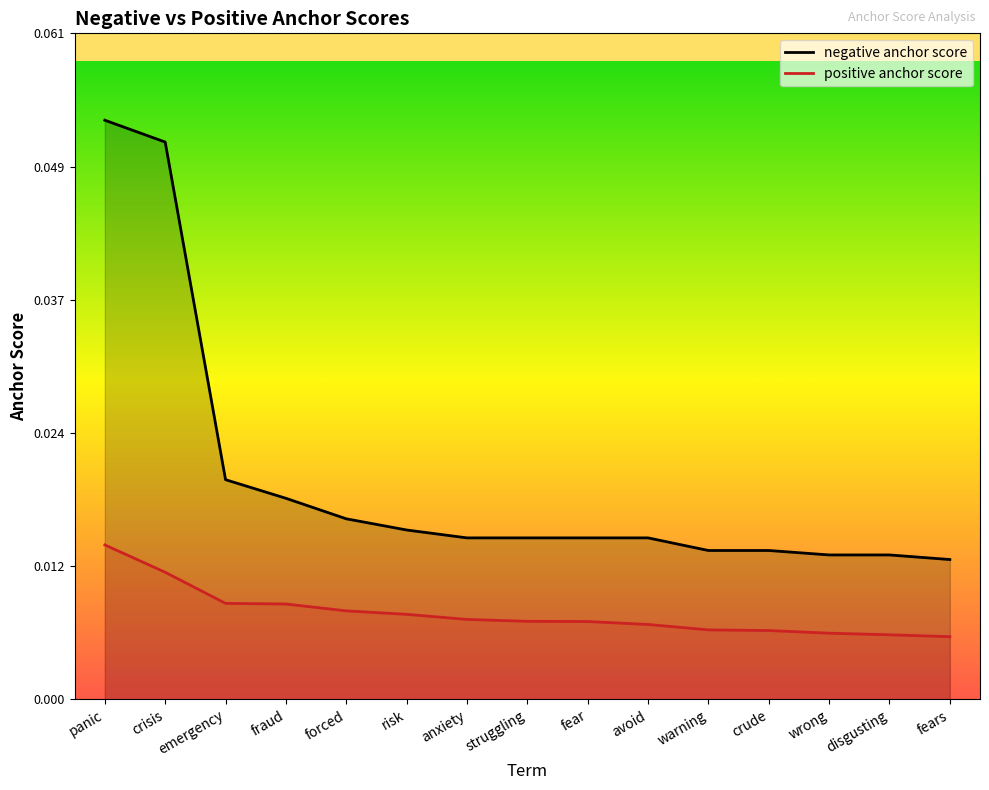

What is the label of the 9th point from the right?

anxiety